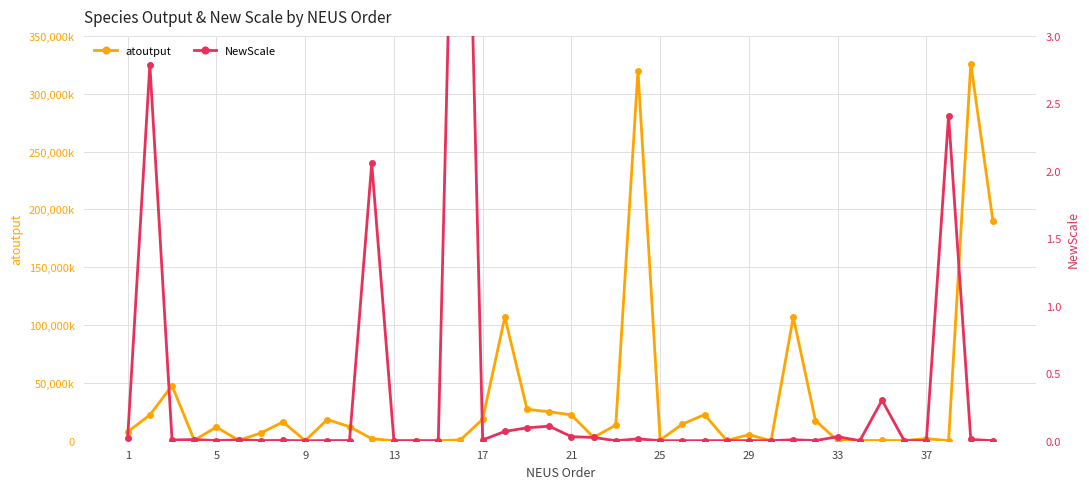

True or false: NewScale and atoutput cross at least once.

False